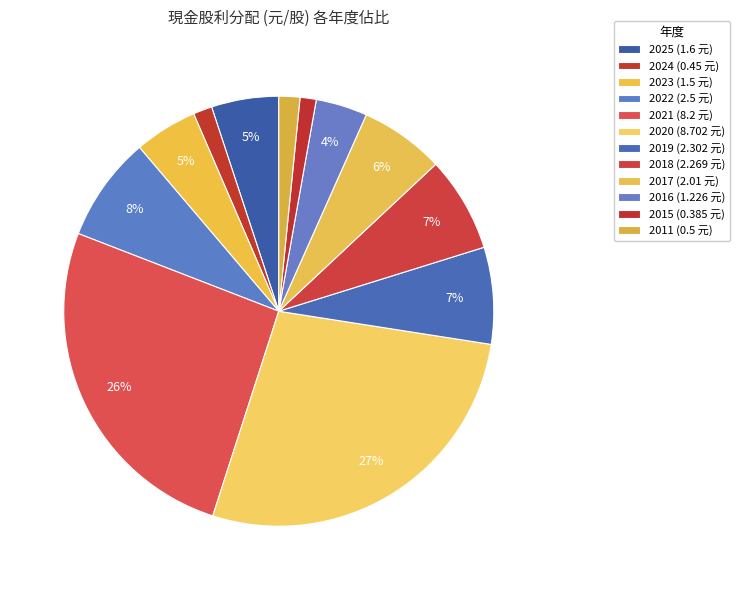

Combined, do 2022 and 2021 account for over 50%?

No